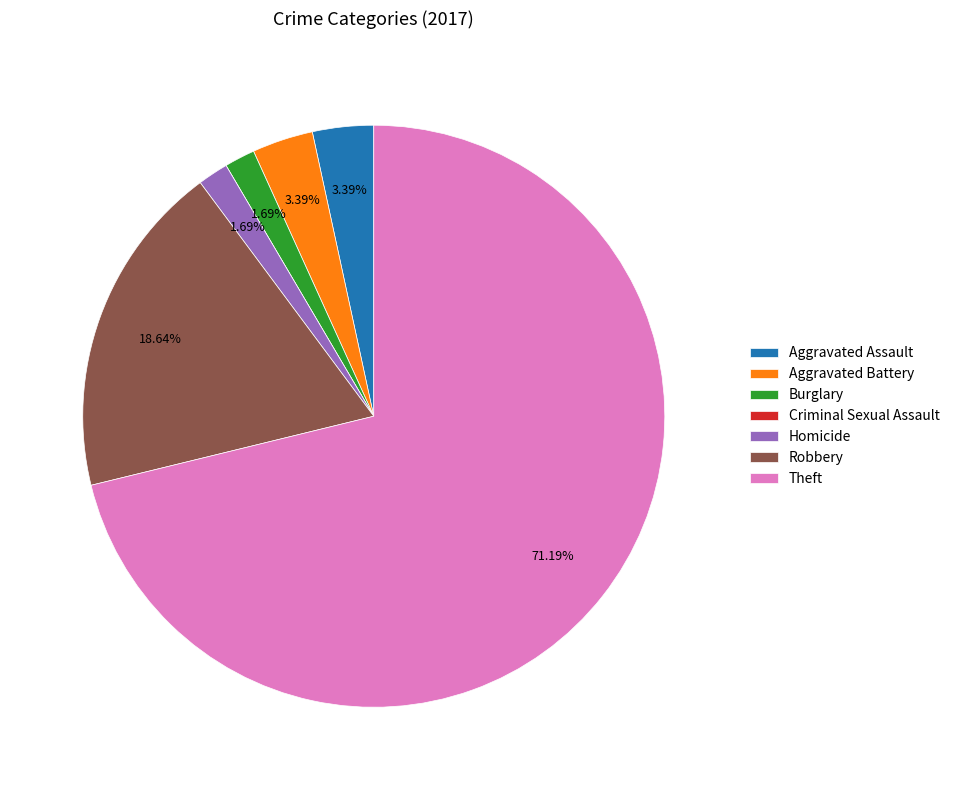

To the nearest percent, what portion does Theft represent?

71%